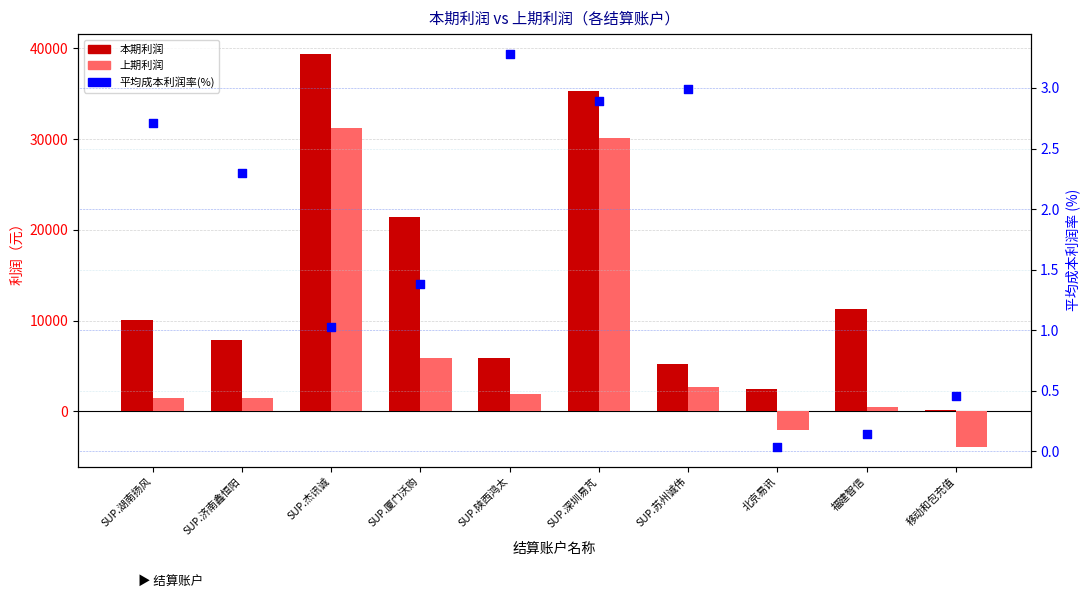

At how many categories does at least one series exceed 9150?

5